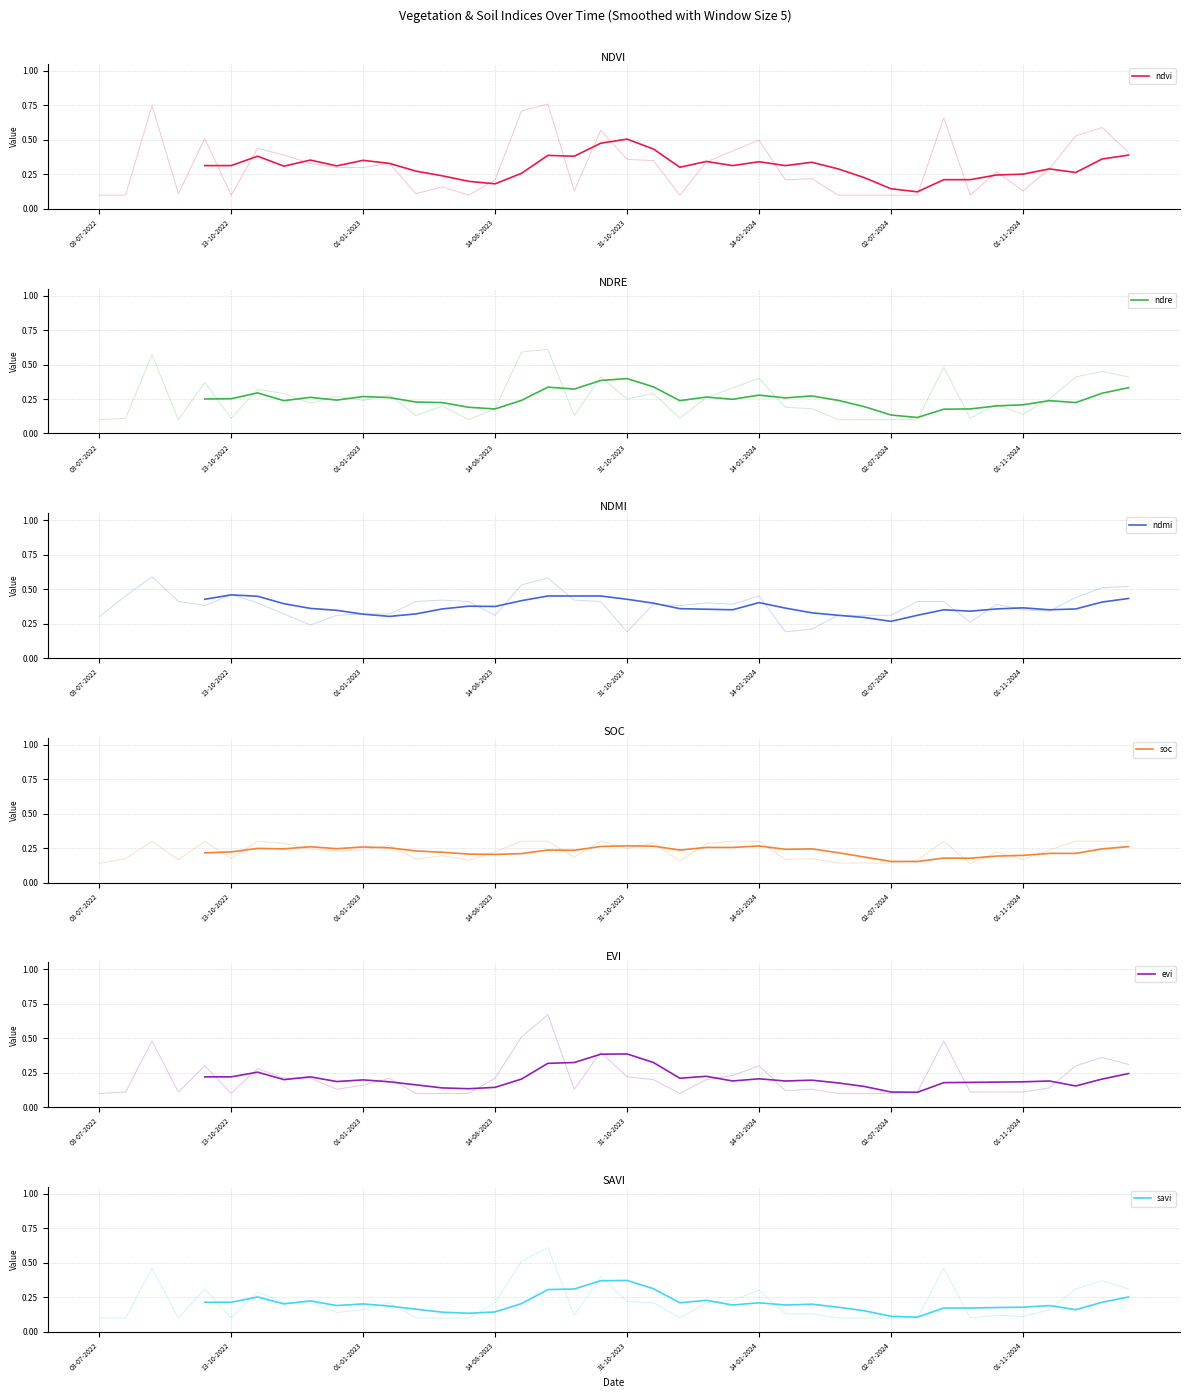

What is the smallest value displayed?

0.1